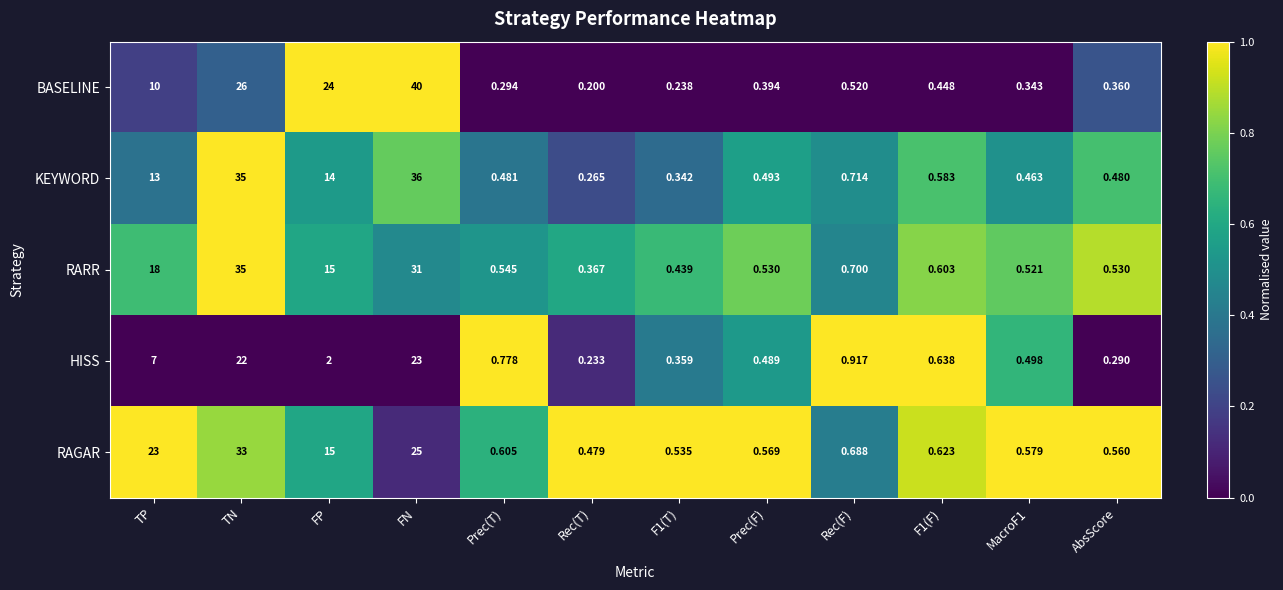

Which series changed the most between TN and Rec(T)?

KEYWORD